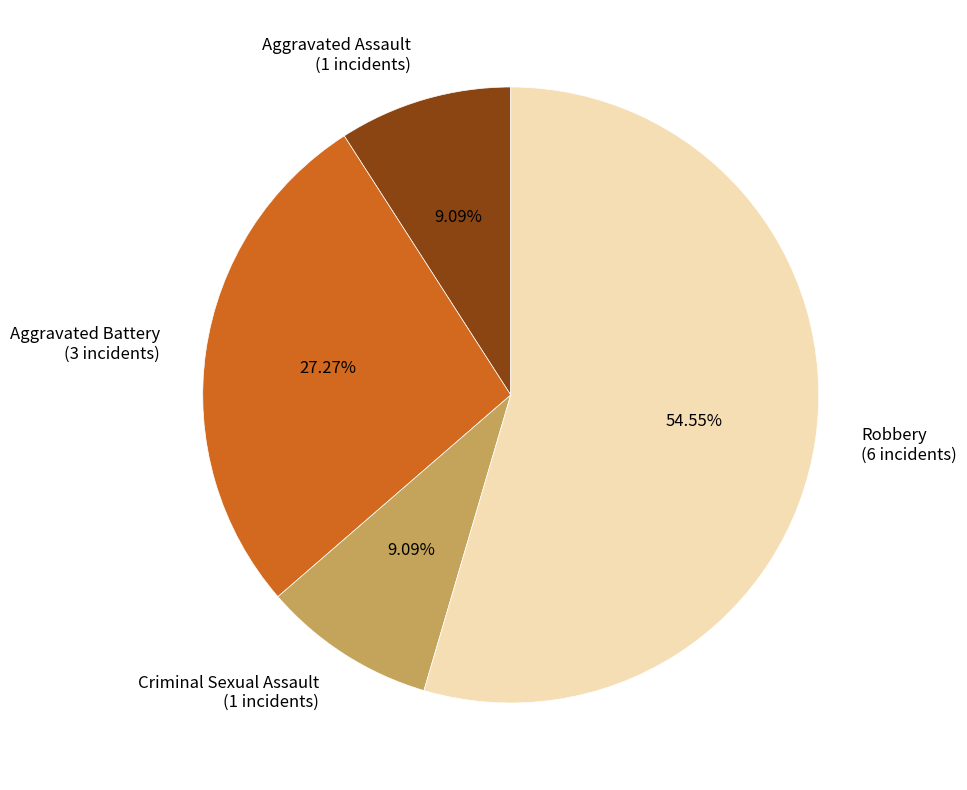

Is it true that Robbery is 67% of the pie?

False